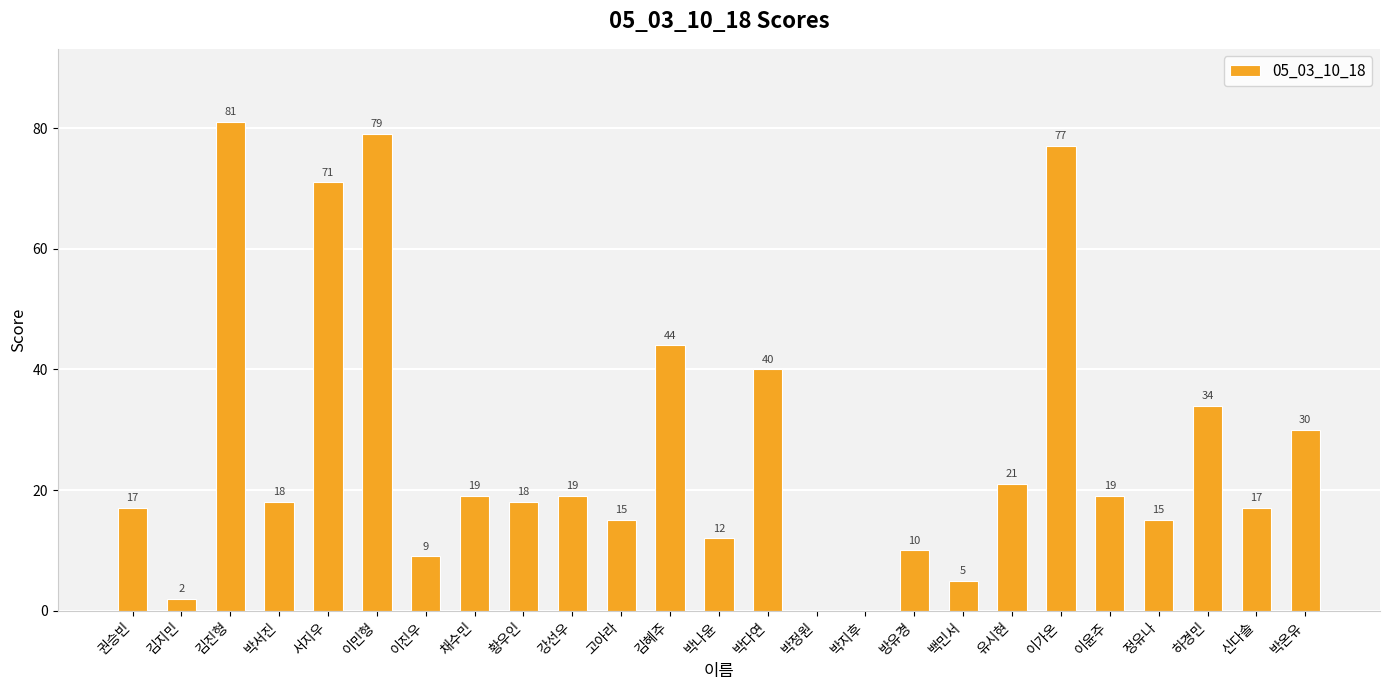

What is the sum of all values?

672